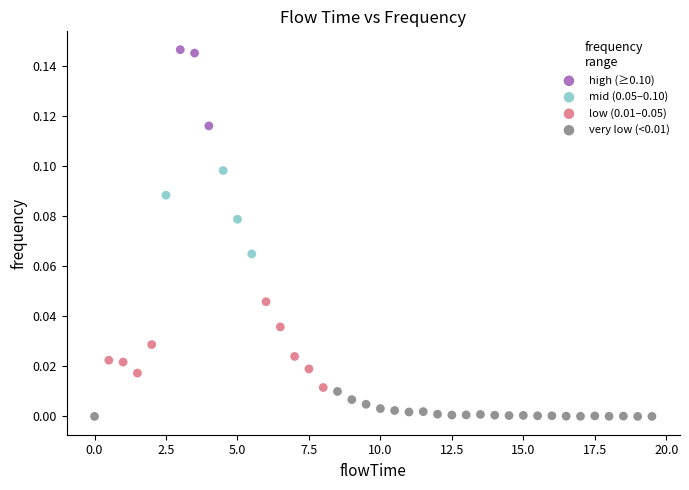

Which series contains the highest Y value?

high (≥0.10)